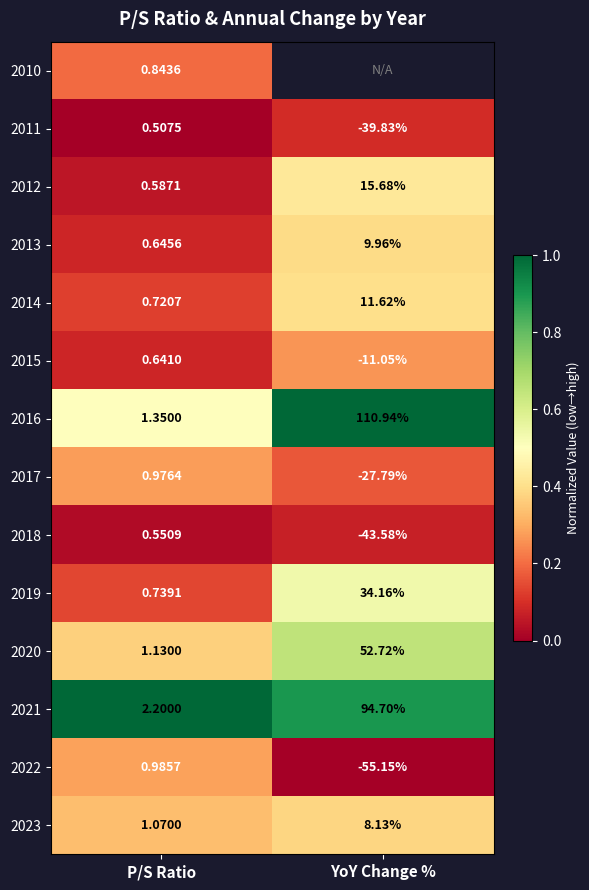

At which label does 2014 first exceed 11?

YoY Change %